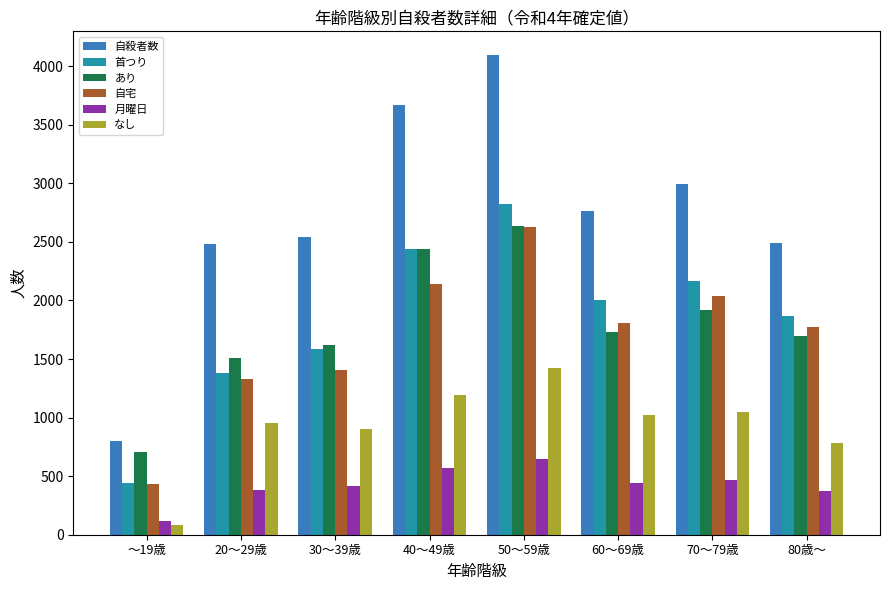

What are all the series names shown in the legend?

自殺者数, 首つり, あり, 自宅, 月曜日, なし